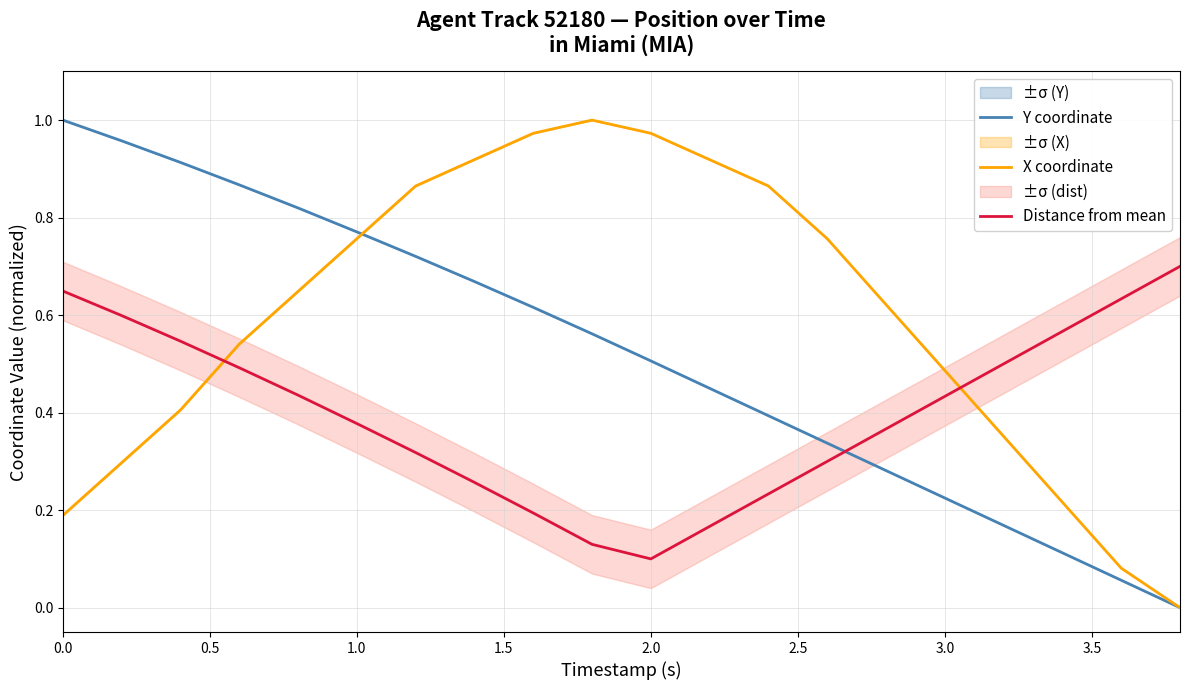

True or false: Y coordinate has a value of 0.3 at 0.0.

False